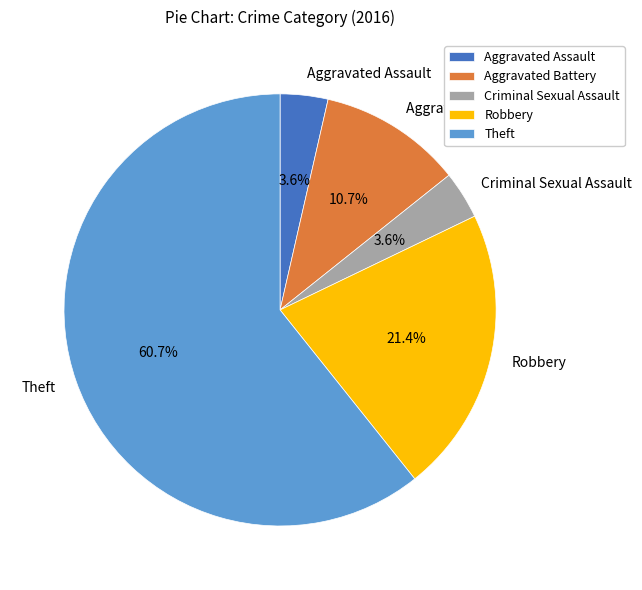

Is Robbery the majority of the pie?

No